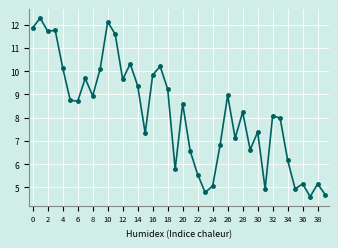

Is this an area chart (filled region under the line)?

No